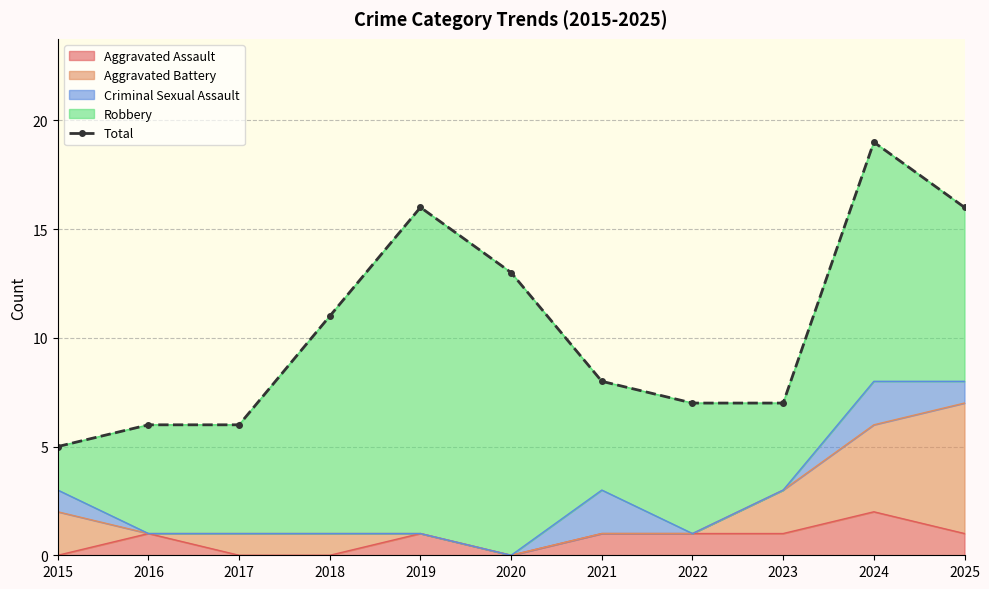

The chart shows a value of 14 at 2021. True or false?

False